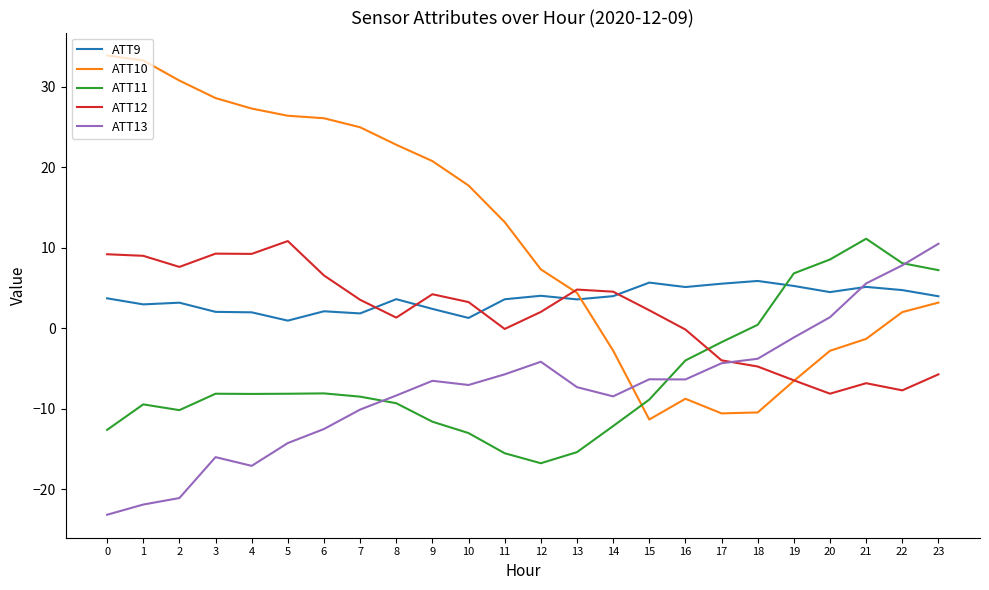

The value of ATT10 at 7 is 40.2. True or false?

False